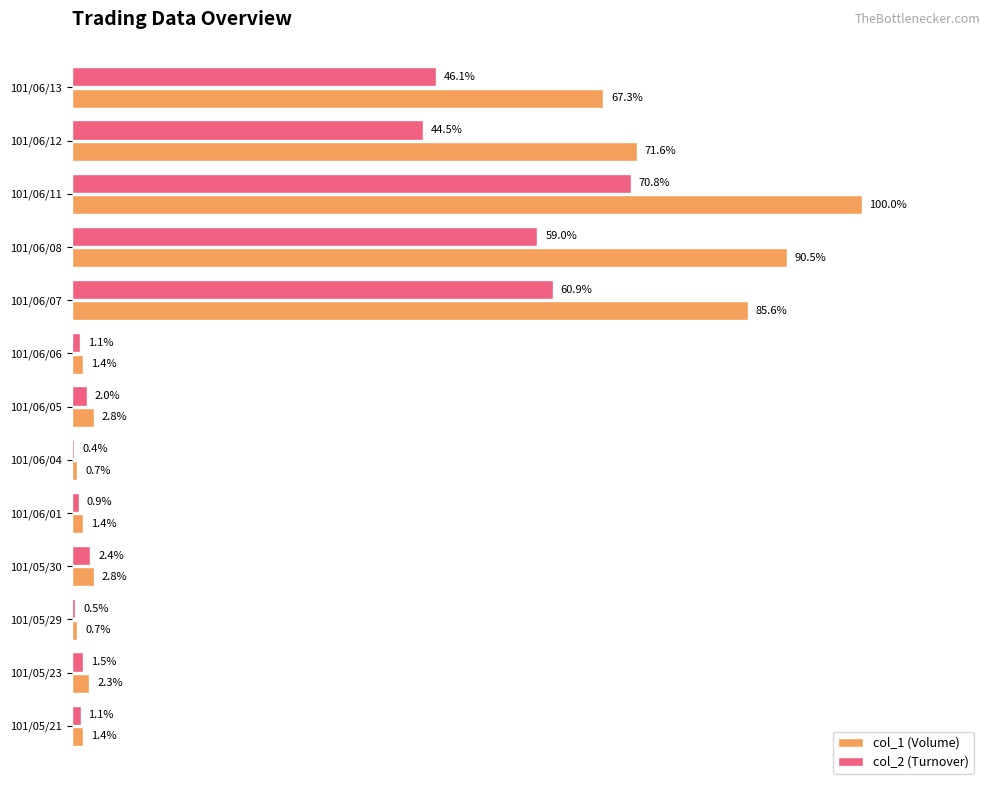

At 101/06/12, list the series in order from largest to smallest.

col_1 (Volume), col_2 (Turnover)